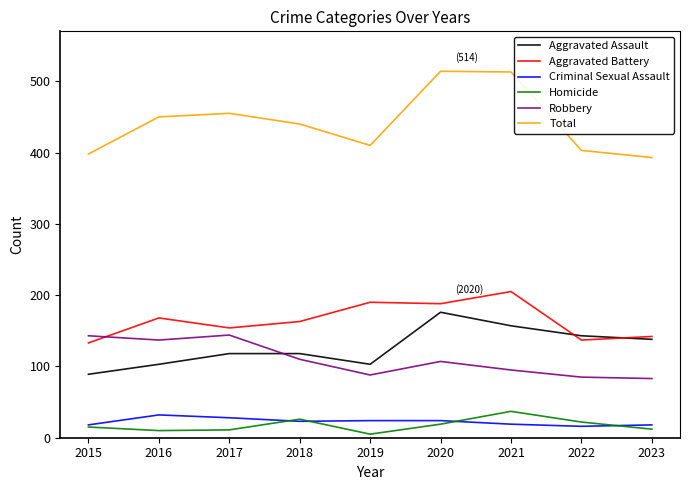

True or false: Criminal Sexual Assault and Total cross at least once.

False